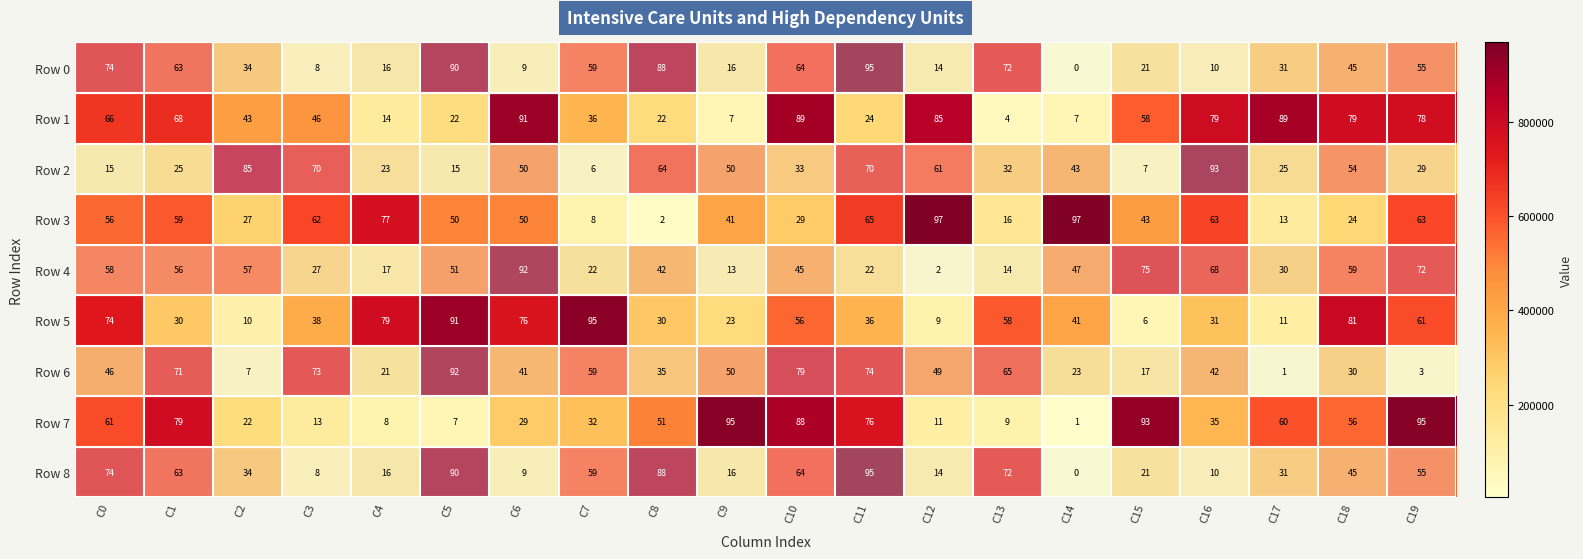

What is the spread (max minus min) of values at C8?

86